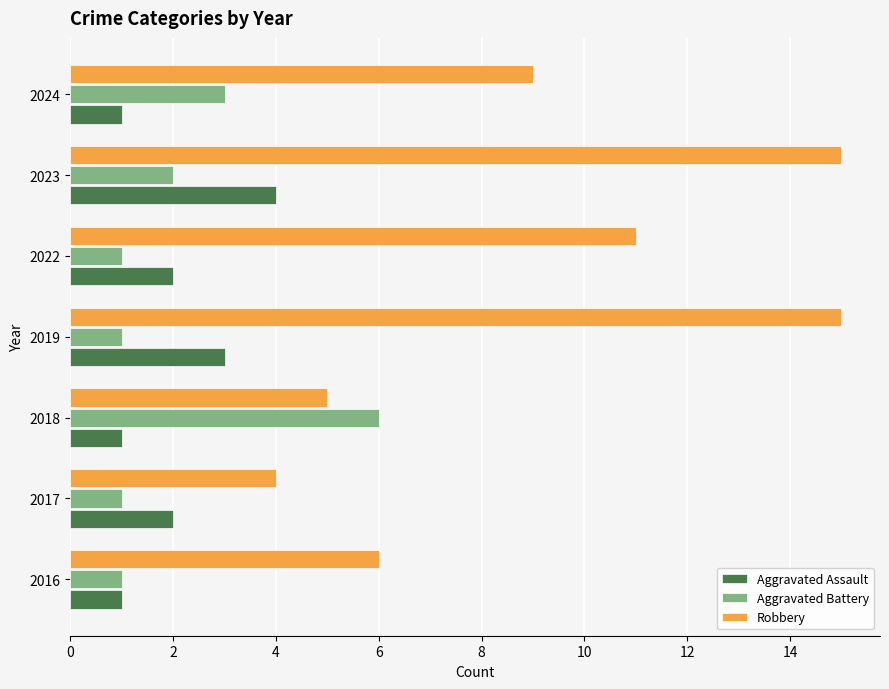

What is the highest value of the Robbery series?

15